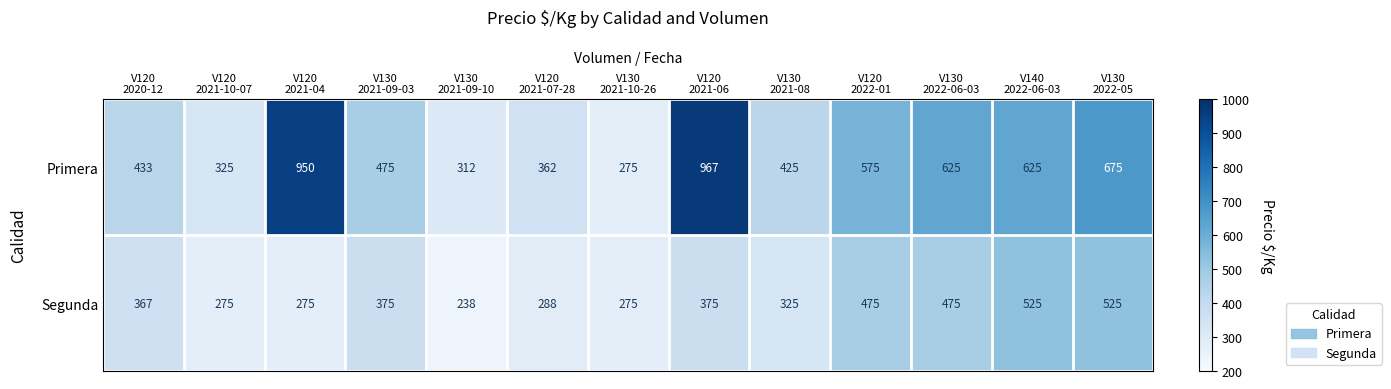

What is the maximum value for Segunda?

525